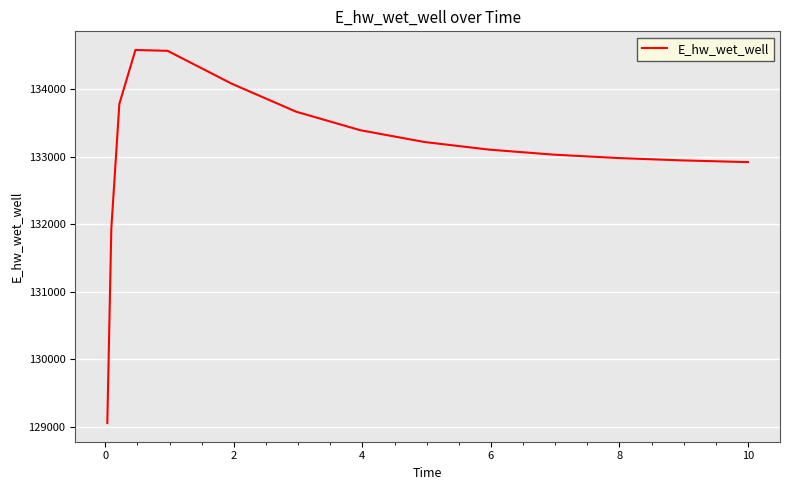

What is the difference between the maximum and minimum values?

5528.9